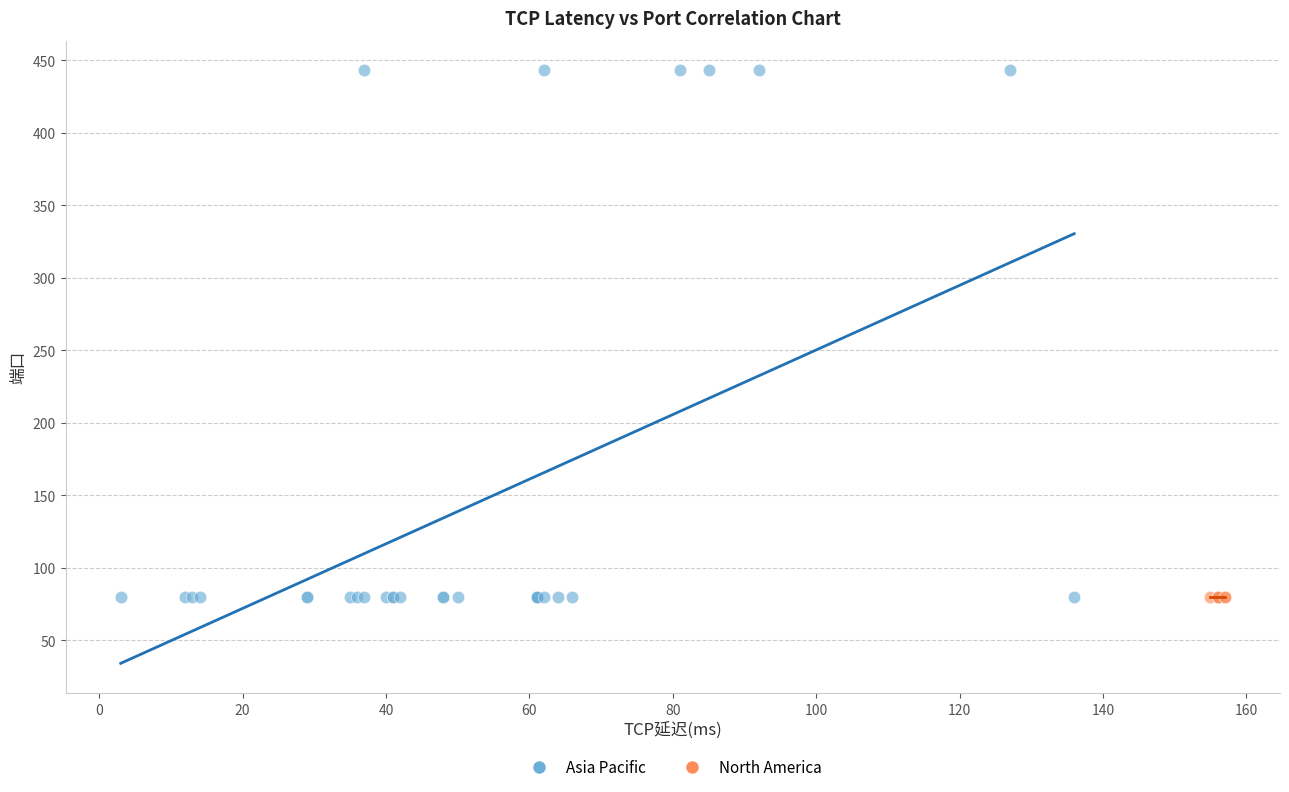

Which series contains the highest Y value?

Asia Pacific